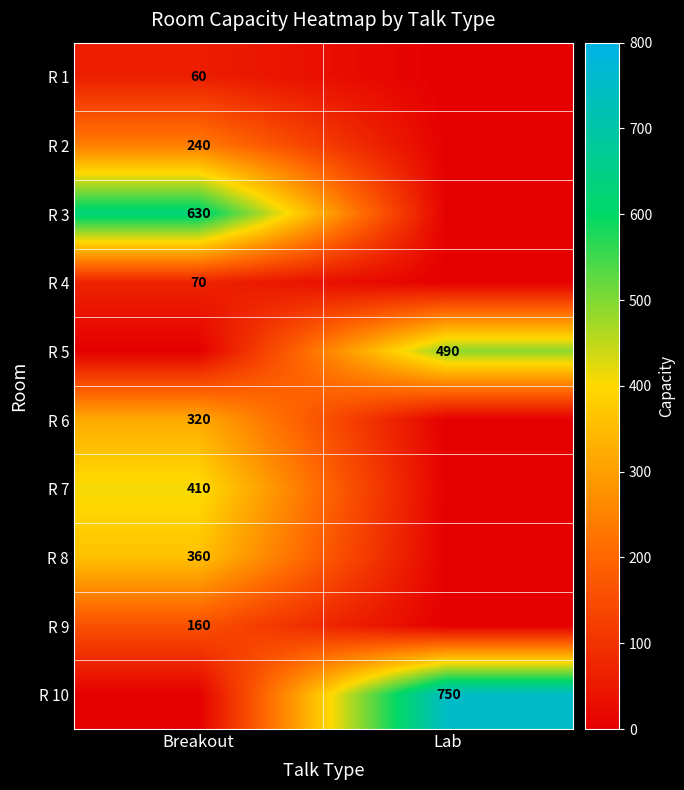

What is the difference between the highest and lowest values at Breakout?

630